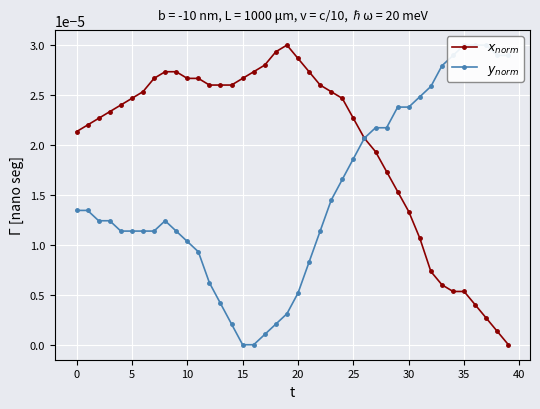

Which series has the largest range (max minus min)?

$x_{norm}$